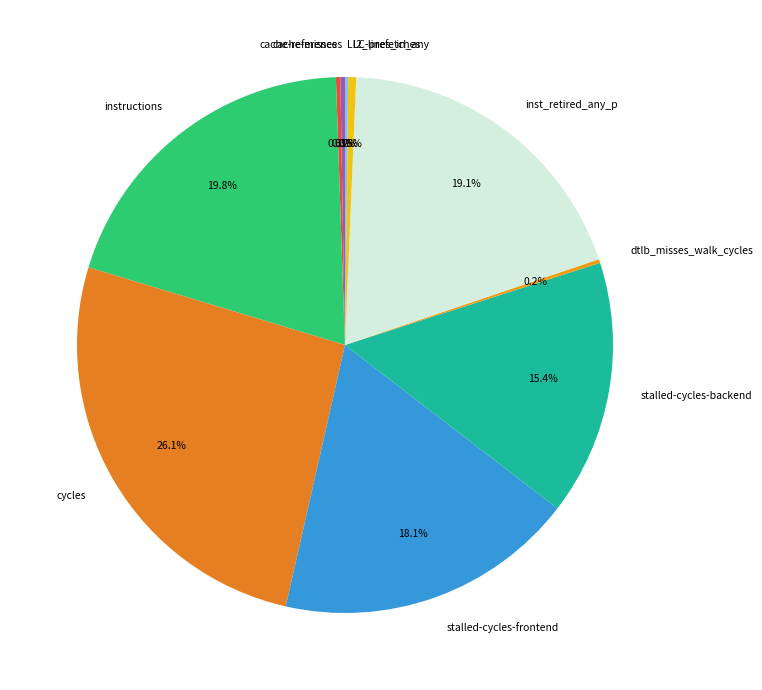

Approximately how many times larger is the value at stalled-cycles-backend compared to stalled-cycles-frontend?

0.9